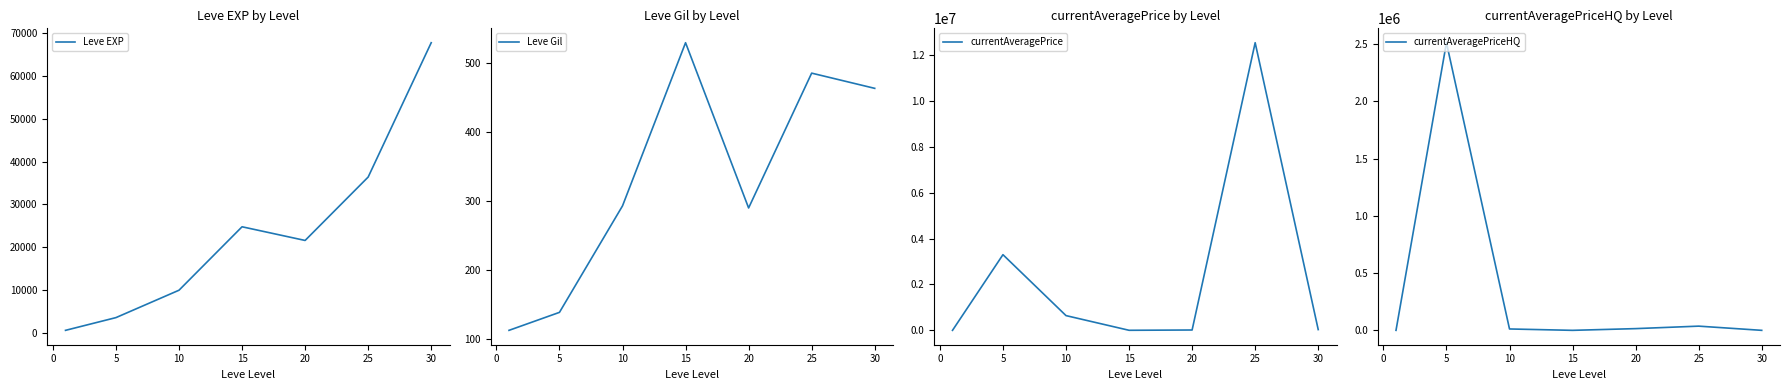

Reading right to left, extract all data points from this chart.

Leve EXP: 67730.0	36390.0	21600.0	24790.0	9990.0	3600.0	630.0
Leve Gil: 463.0	485.0	290.0	529.0	293.0	139.0	113.0
currentAveragePrice: 33333.0	12527498.0	14999.2	2337.5	641876.8	3295642.2	160.3
currentAveragePriceHQ: 0.0	36664.7	14999.2	0.0	12003.3	2511123.8	7.3